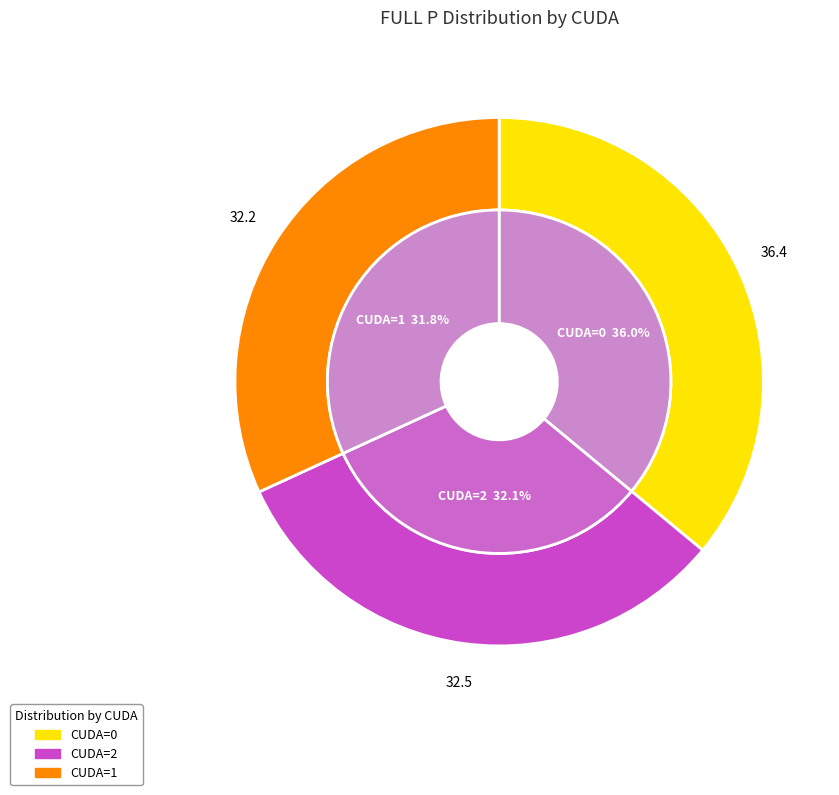

What percentage is the 1 slice, to the nearest percent?

32%